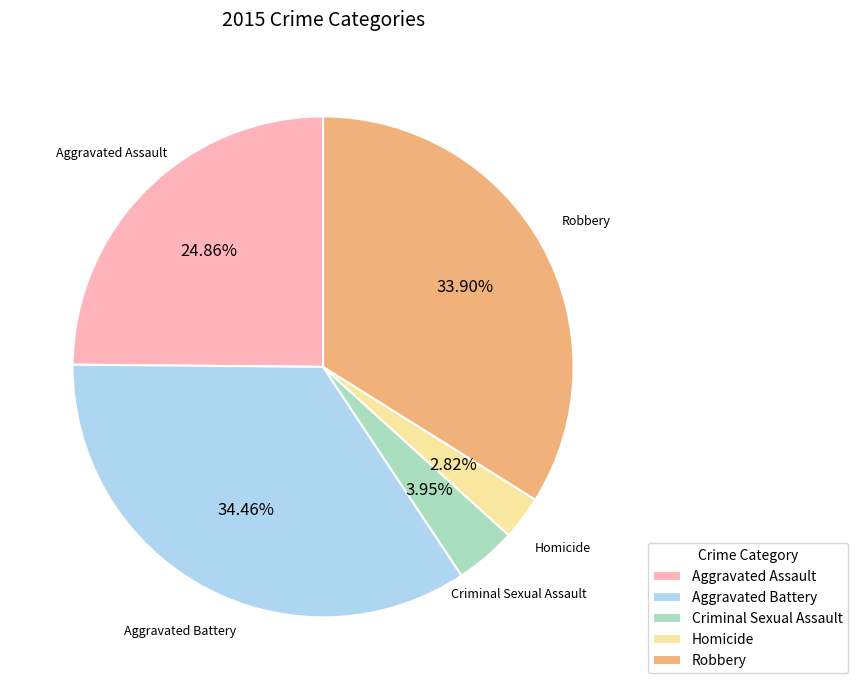

How many segments does this pie chart have?

5